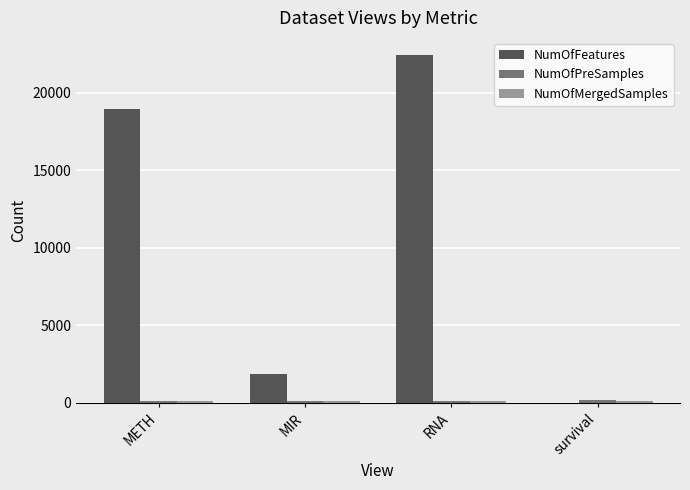

Which series changed the most between METH and RNA?

NumOfFeatures